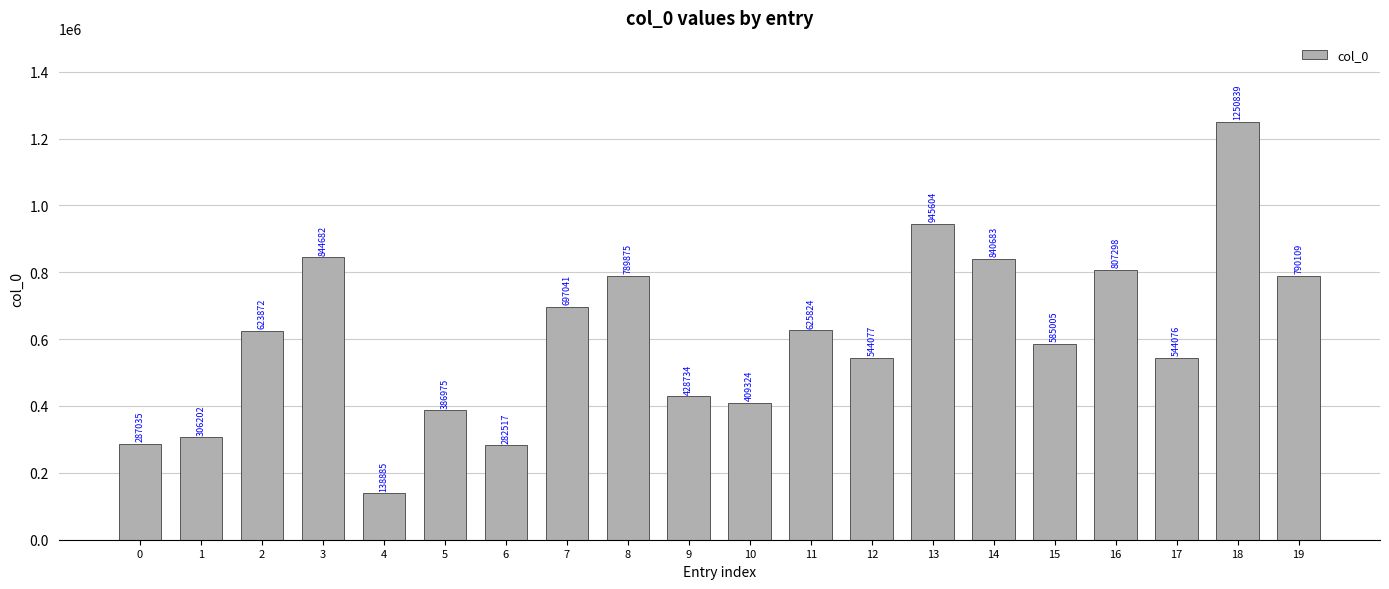

At which category does the chart reach its peak across all series?

18